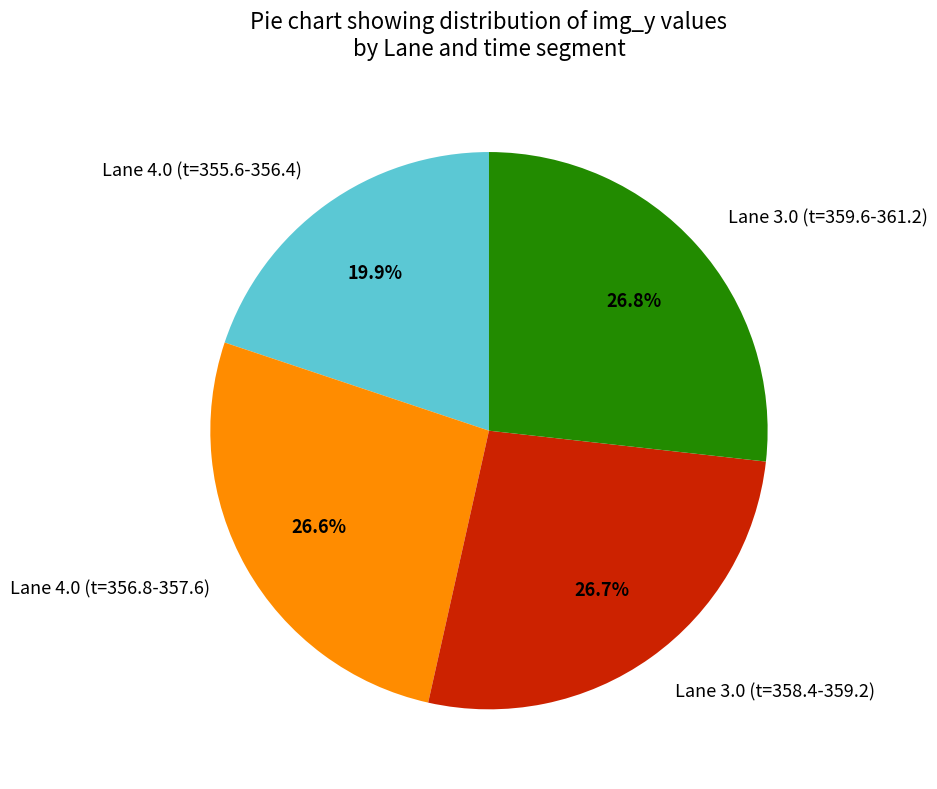

Is there a majority slice in this chart?

No